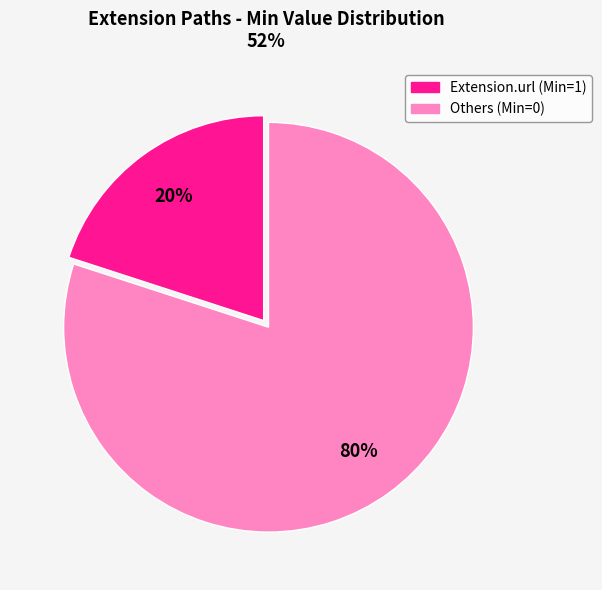

Does any single category account for the majority?

Yes